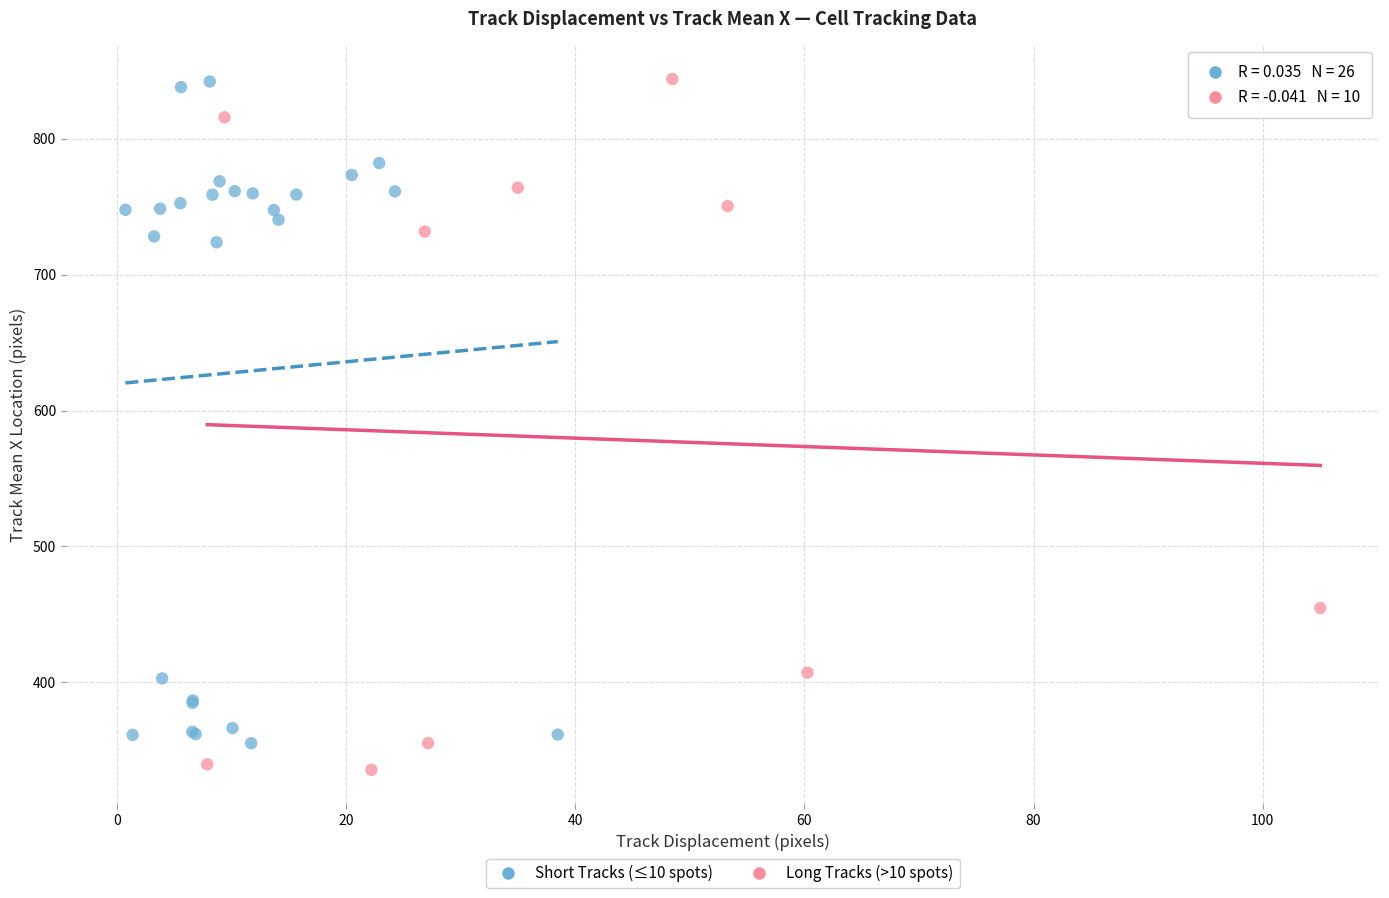

Which series has the widest spread of Y values?

Long Tracks (>10 spots)